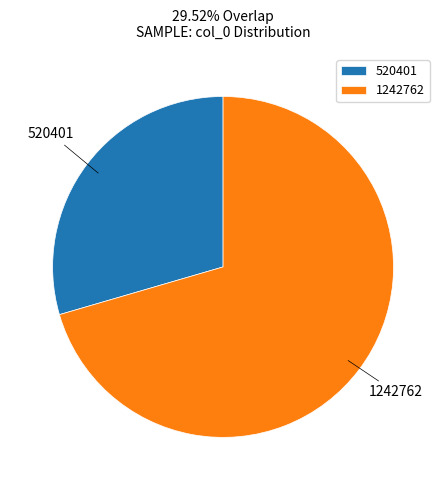

Which slice is the largest?

1242762